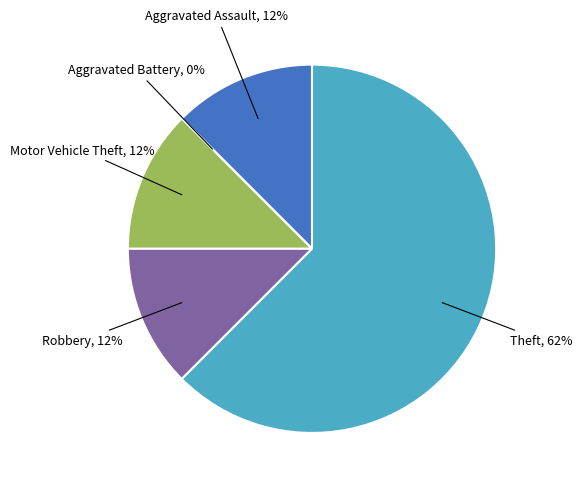

How many slices are in this pie chart?

5